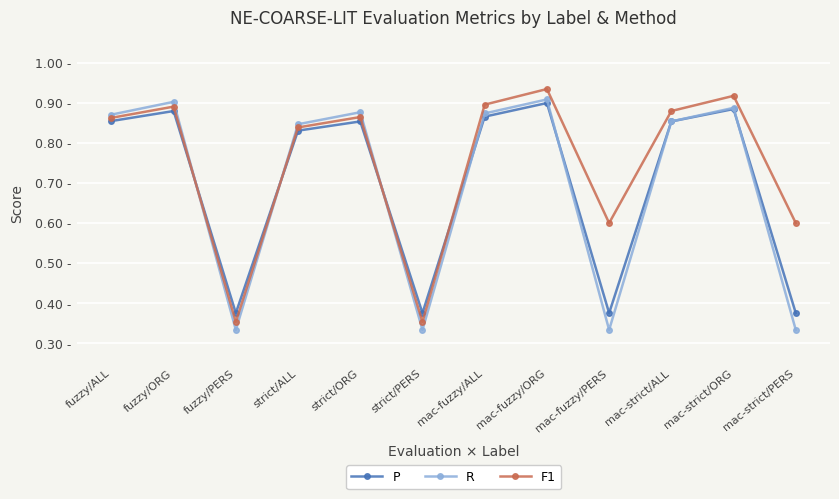

Does the chart have visible grid lines?

Yes